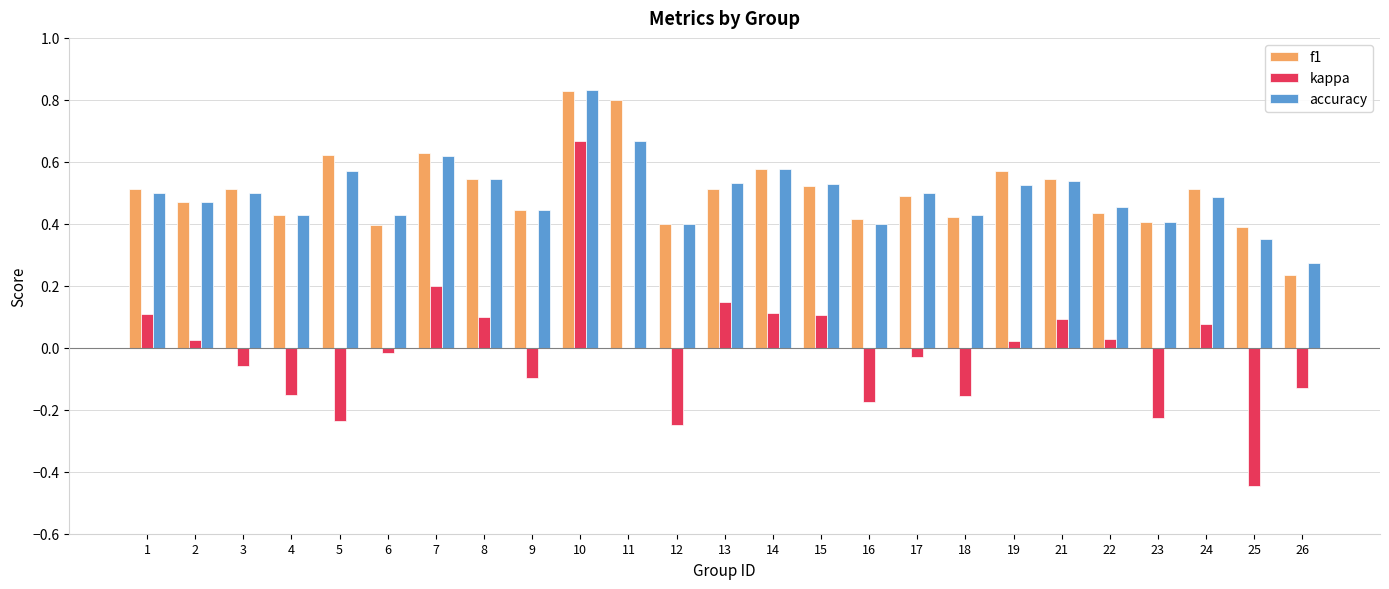

Count the f1 values in the range 0 to 1.

25